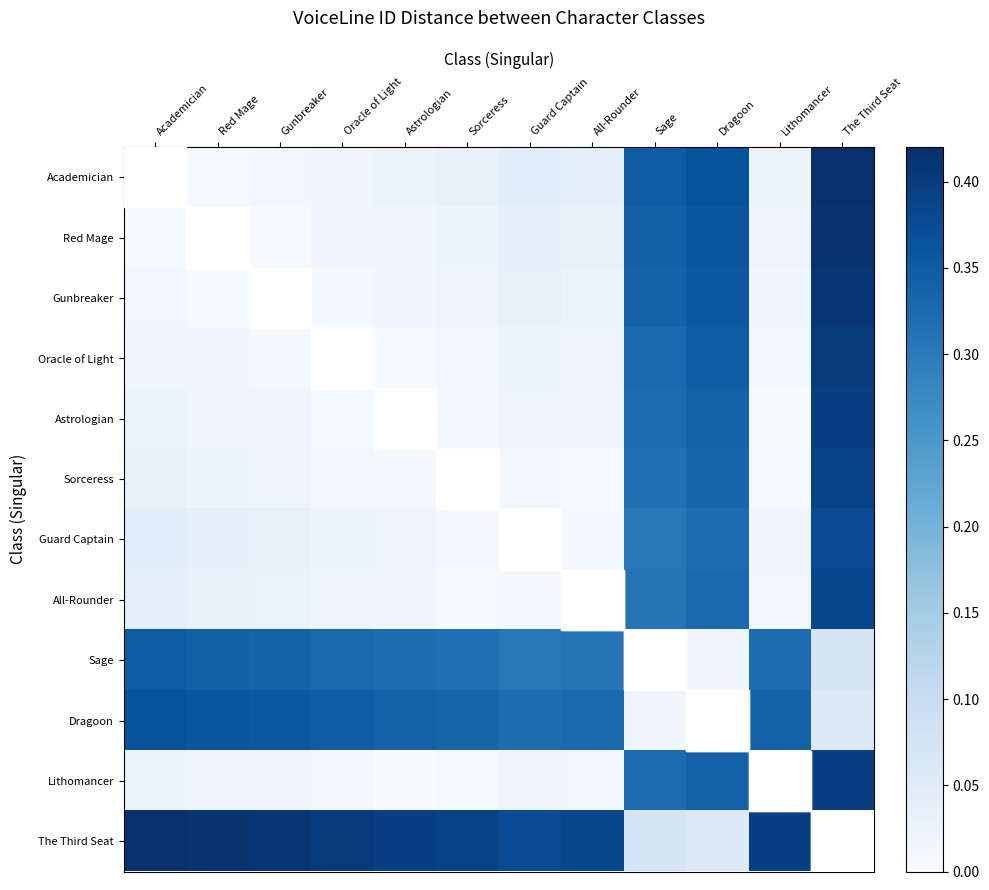

What is the total value across all series at The Third Seat?

3.7